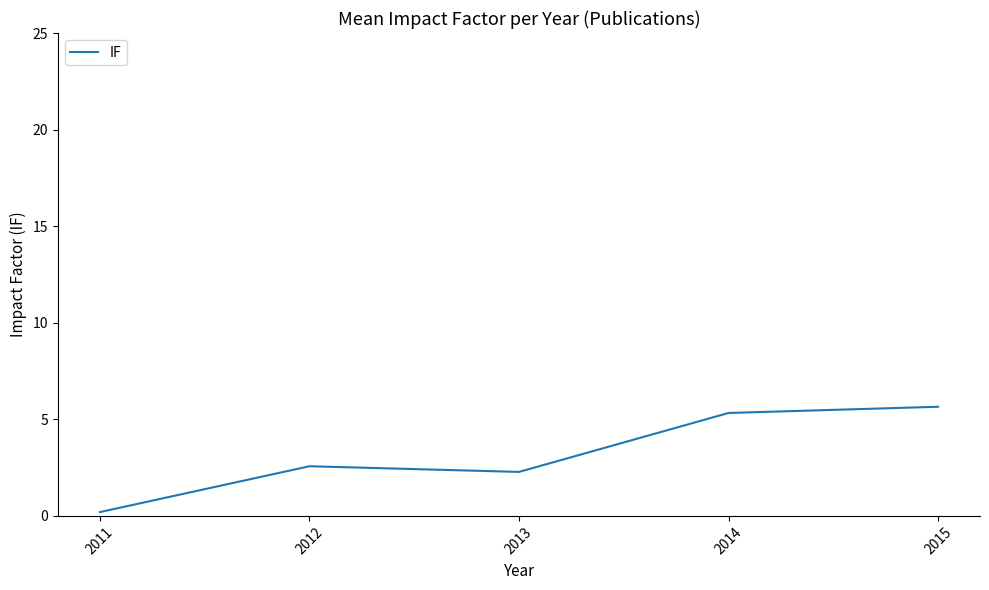

What is the sum of all values?

16.0